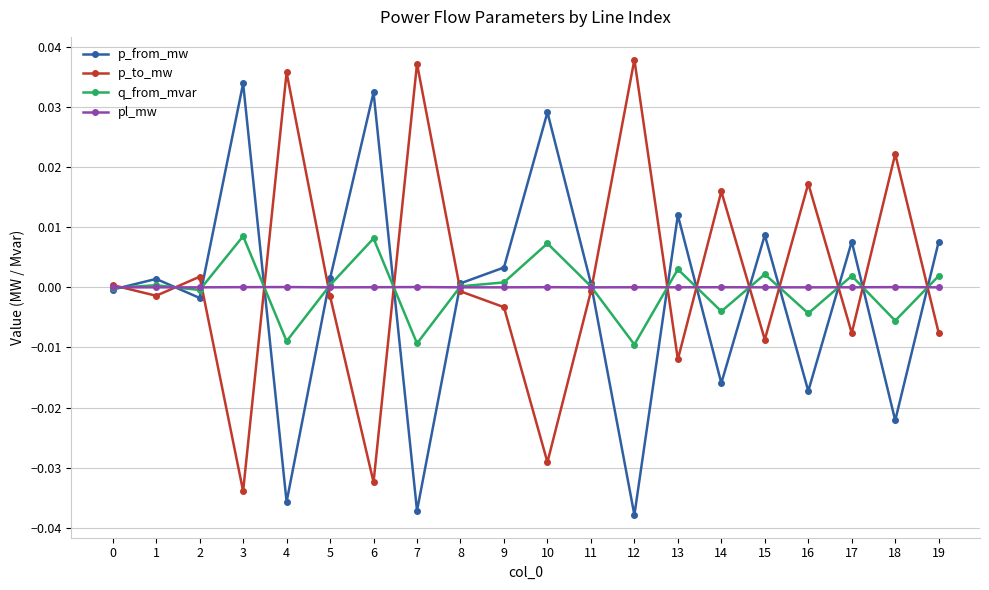

Rank the series by their maximum value, from lowest to highest.

pl_mw, q_from_mvar, p_from_mw, p_to_mw